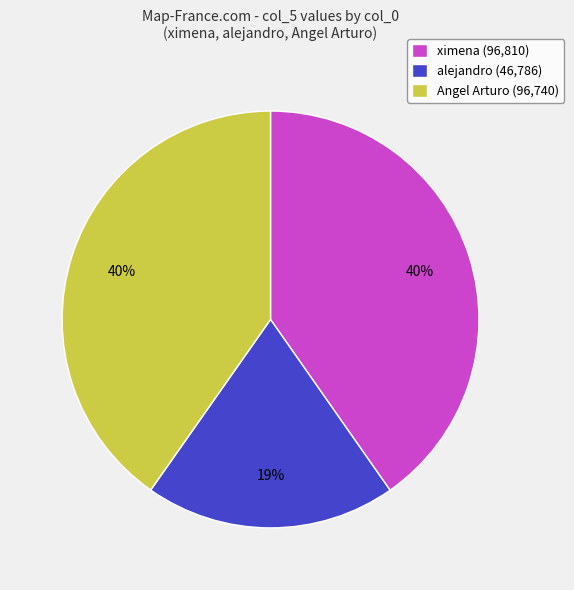

Is it true that ximena is 40% of the pie?

True